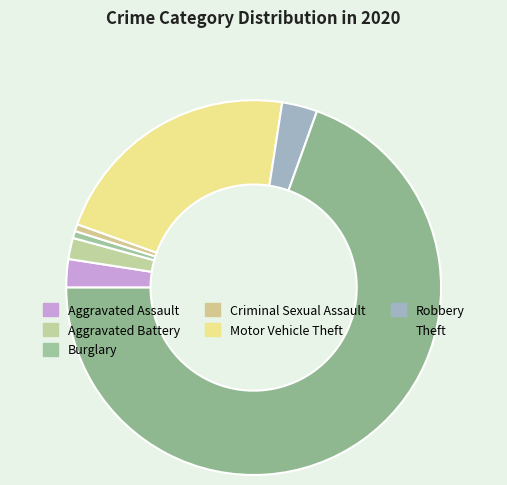

Does any single category account for the majority?

Yes